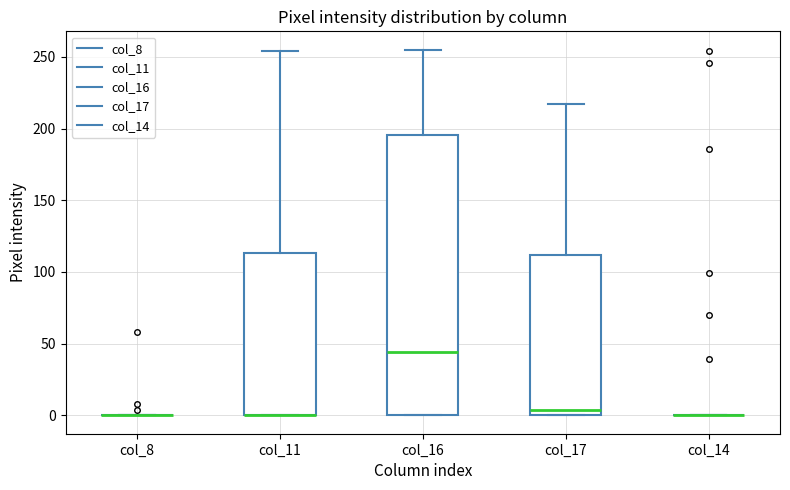

Comparing the boxes themselves (not the whiskers), which one is the tallest?

col_16